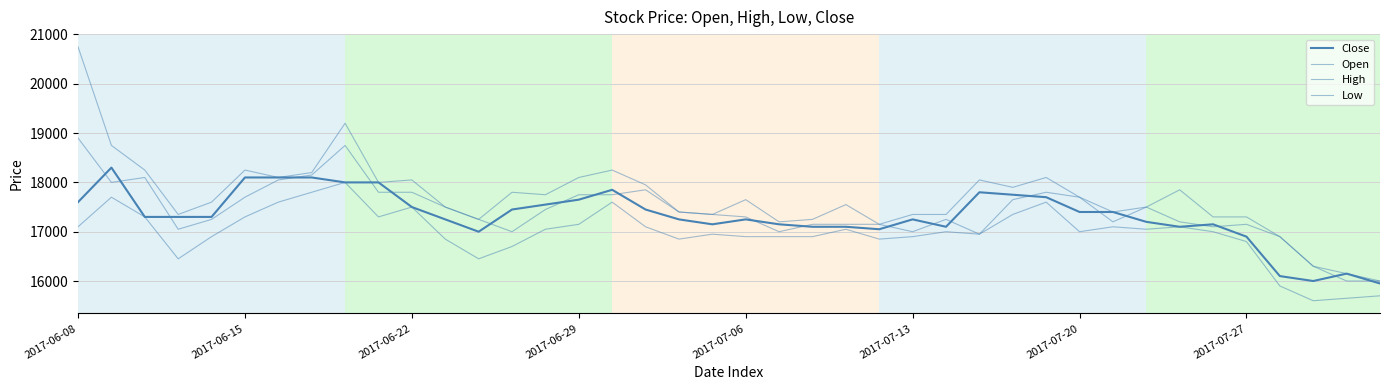

How many lines are shown in the chart?

4